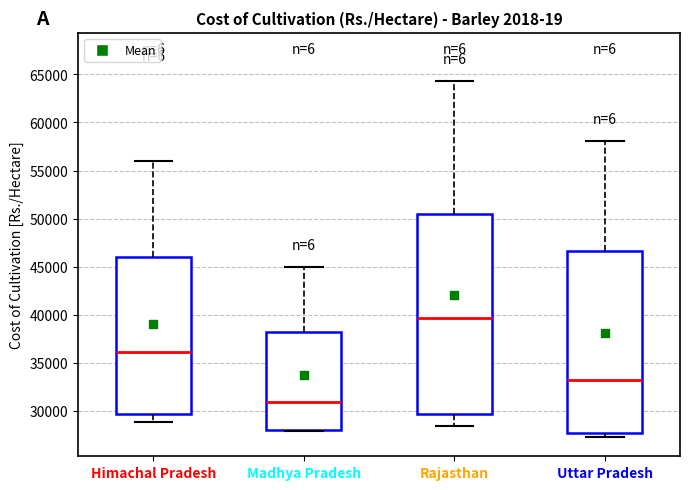

Reading left to right, read every box against the y-axis: the position of its median line, the range the box covers, and the ends of its whiskers. The values are not printed on the chart, so give them approximately, as read against the axis.

Himachal Pradesh: median 36000, box 29500 to 46000, whiskers 29000 to 56000
Madhya Pradesh: median 31000, box 28000 to 38000, whiskers 28000 to 45000
Rajasthan: median 39500, box 30000 to 50500, whiskers 28500 to 64500
Uttar Pradesh: median 33000, box 27500 to 46500, whiskers 27500 (just below the box's lower edge) to 58000